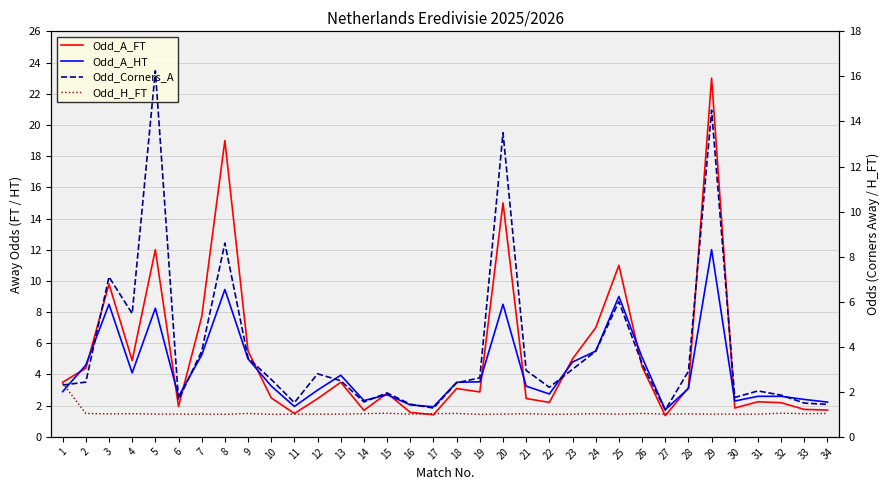

What is the approximate value of Odd_Corners_A at 29?

14.5